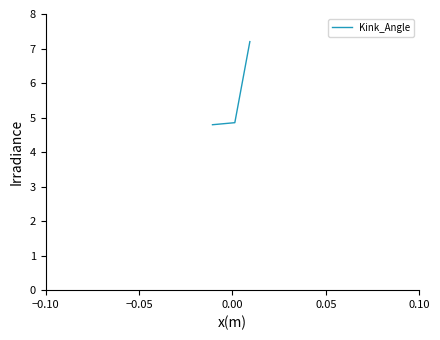

What is the difference between the maximum and minimum values?

2.4